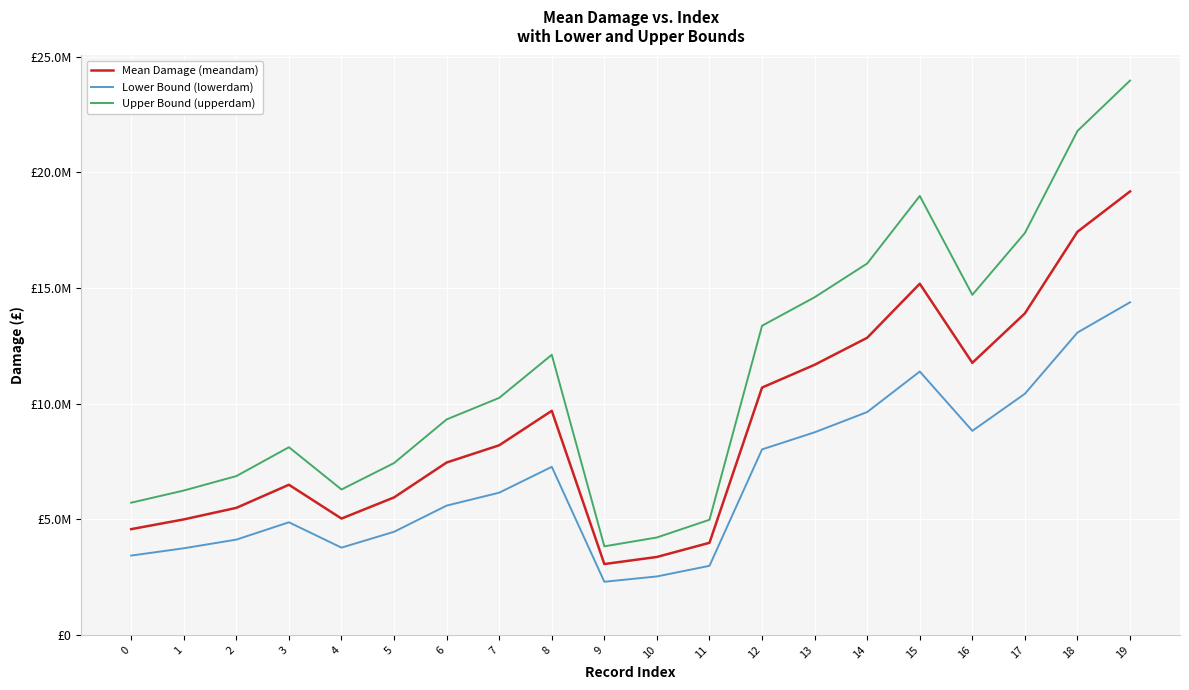

Rank the series by their maximum value, from highest to lowest.

Upper Bound (upperdam), Mean Damage (meandam), Lower Bound (lowerdam)